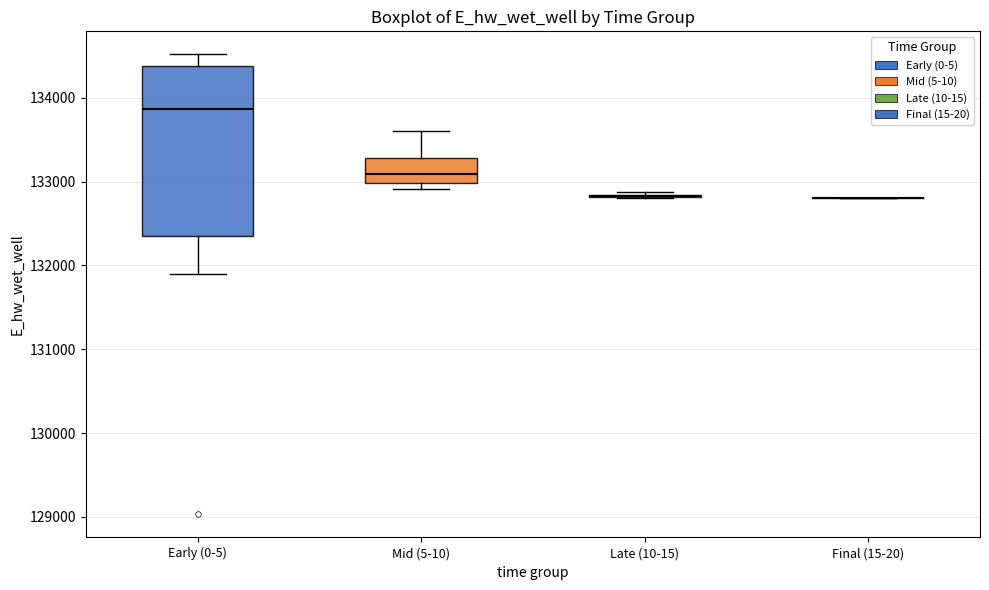

Reading left to right, transcribe this box plot: for each box, give where its median line is, the range the box spans, and where its two whiskers end, as read against the y-axis. The values are not printed on the chart, so give them approximately, as read against the axis.

Early (0-5): median 133900, box 132400 to 134400, whiskers 131900 to 134500
Mid (5-10): median 133100, box 133000 to 133300, whiskers 132900 to 133600
Late (10-15): box collapsed to a line at 132800, whiskers 132800 to 132900
Final (15-20): box collapsed to a line at 132800, whiskers 132800 to 132800